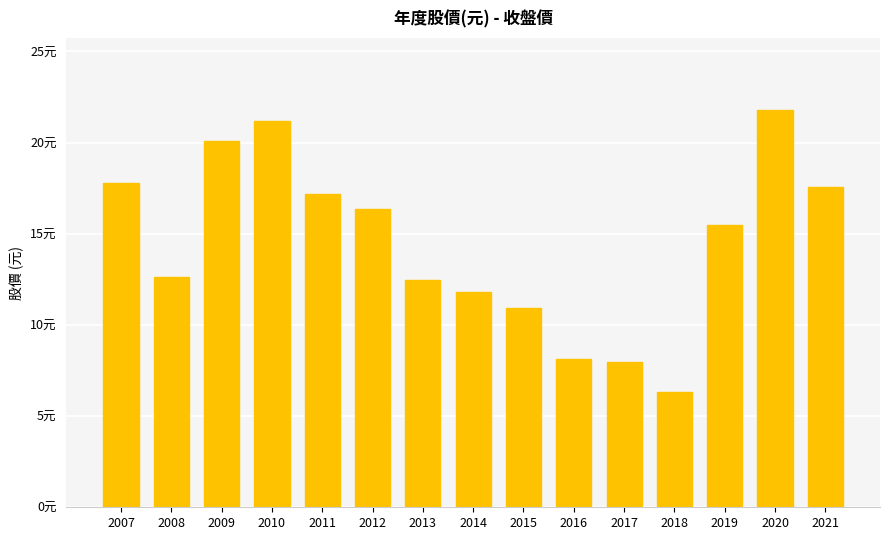

Reading left to right, what are all the values shown in this chart?

17.8	12.6	20.1	21.2	17.1	16.4	12.4	11.8	10.9	8.2	8.0	6.3	15.5	21.8	17.6